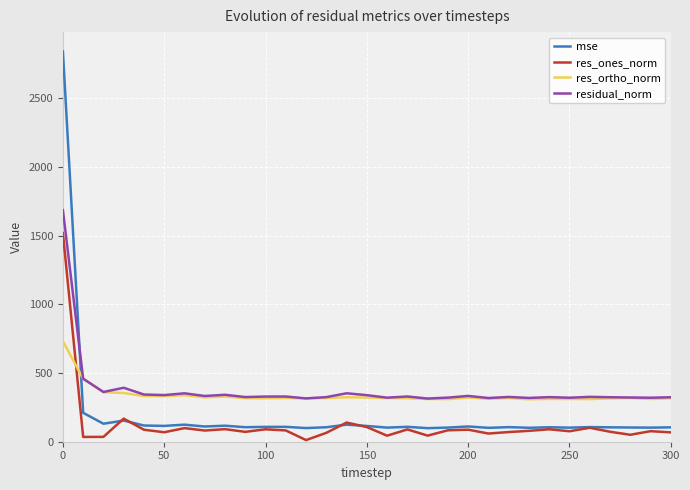

Rank the series by their maximum value, from highest to lowest.

mse, residual_norm, res_ones_norm, res_ortho_norm